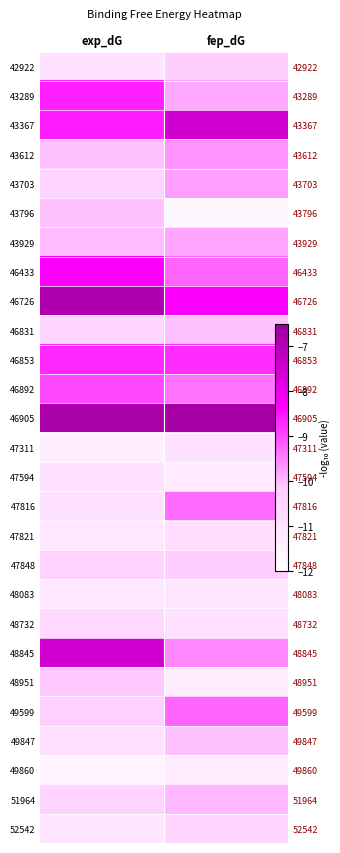

What is the difference between the highest and lowest values at fep_dG?

5.0